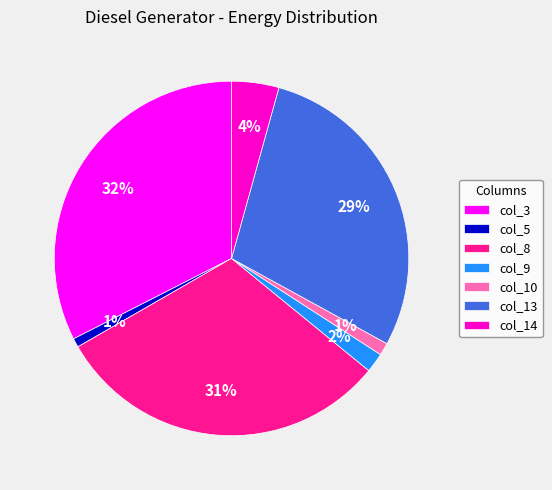

Count the number of slices in the pie.

7